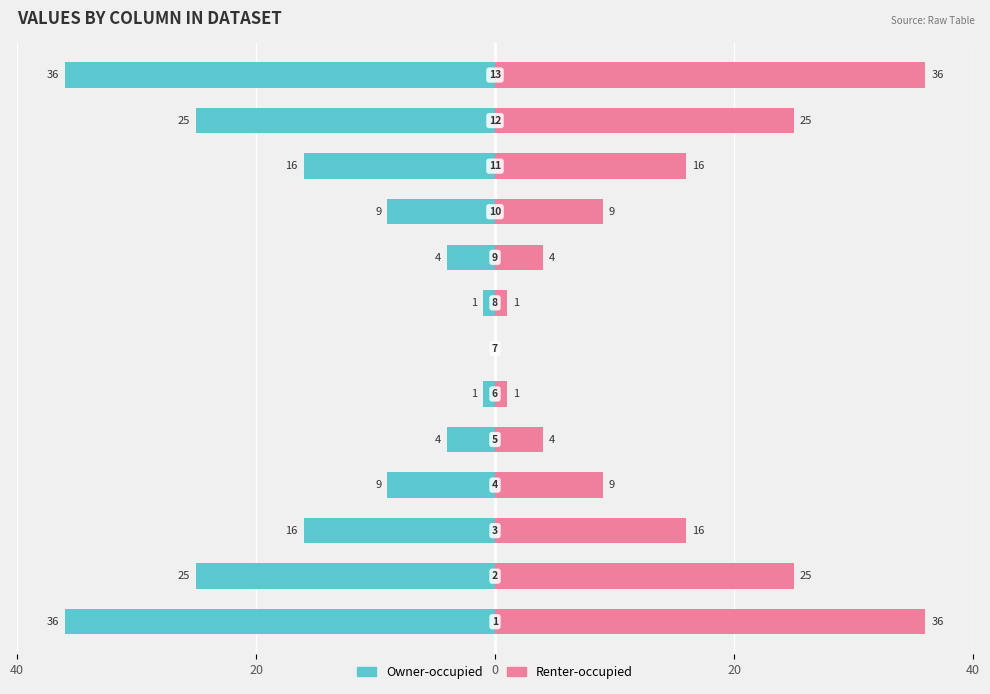

Reading left to right, what are all the values shown in this chart?

Owner-occupied: -36	-25	-16	-9	-4	-1	0	-1	-4	-9	-16	-25	-36
Renter-occupied: 36	25	16	9	4	1	0	1	4	9	16	25	36